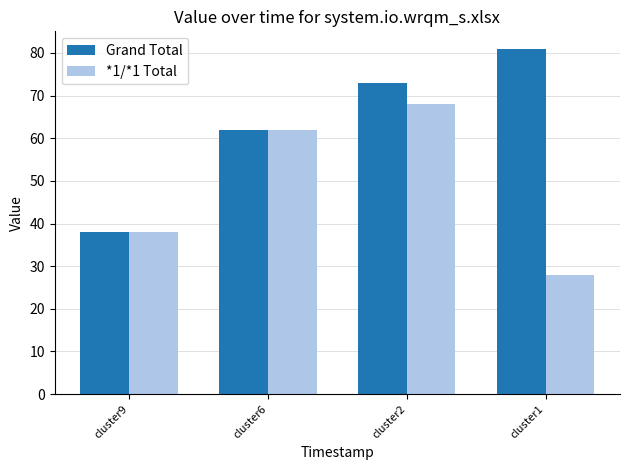

What are all the series names shown in the legend?

Grand Total, *1/*1 Total